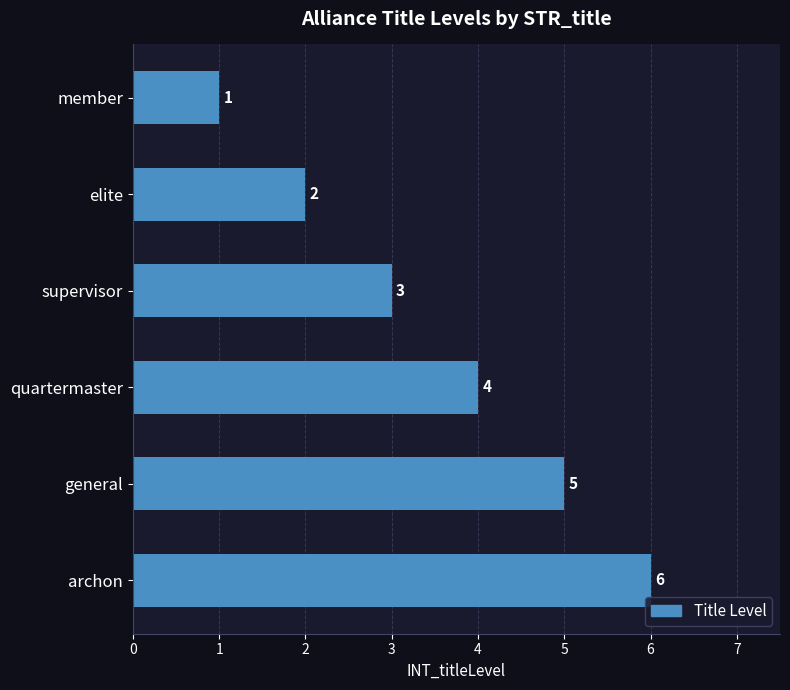

How many distinct data groups are displayed?

1